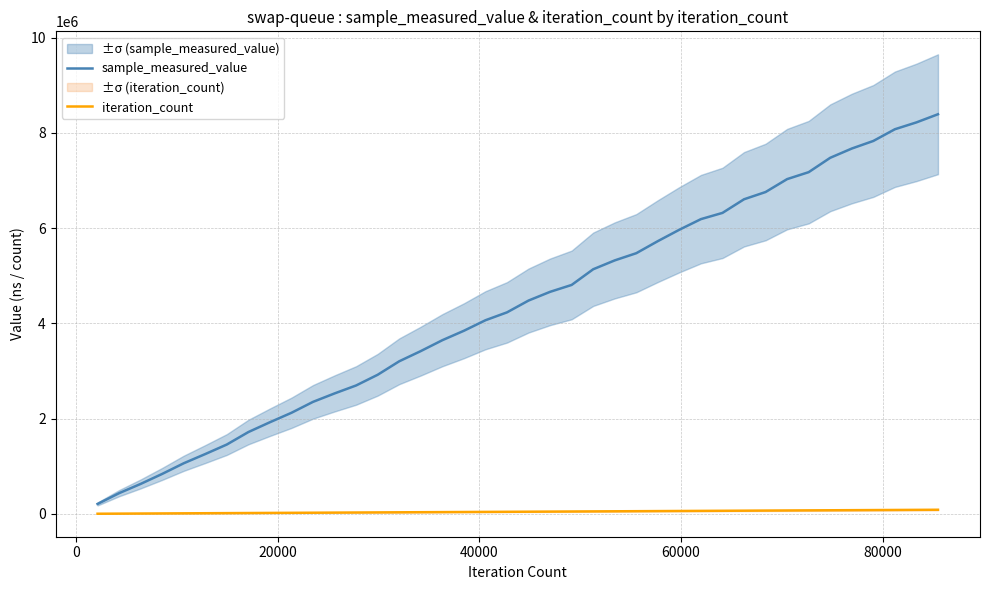

True or false: iteration_count and sample_measured_value intersect in this chart.

False